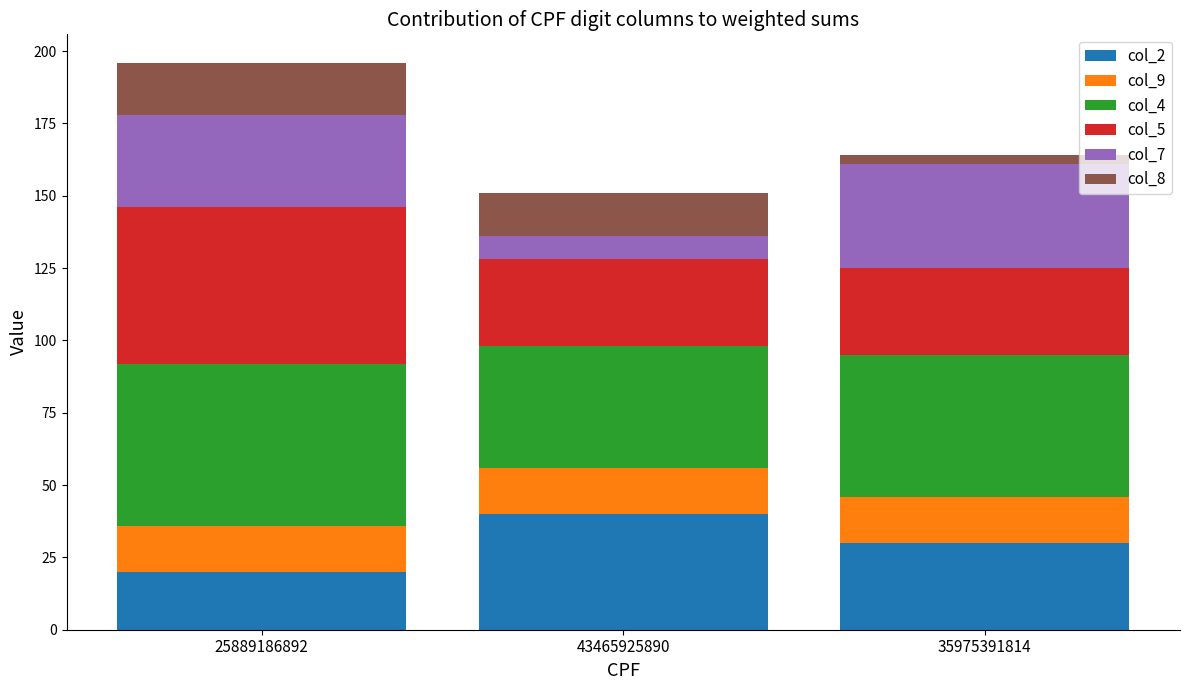

What is the total value across all series at 25889186892?

196